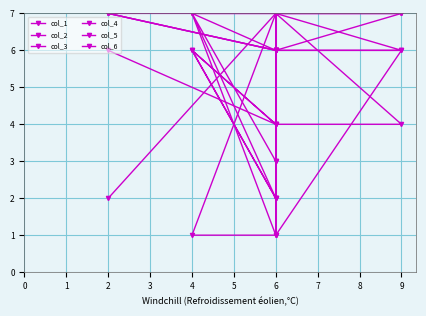

What is the lowest value of the col_4 series?

6